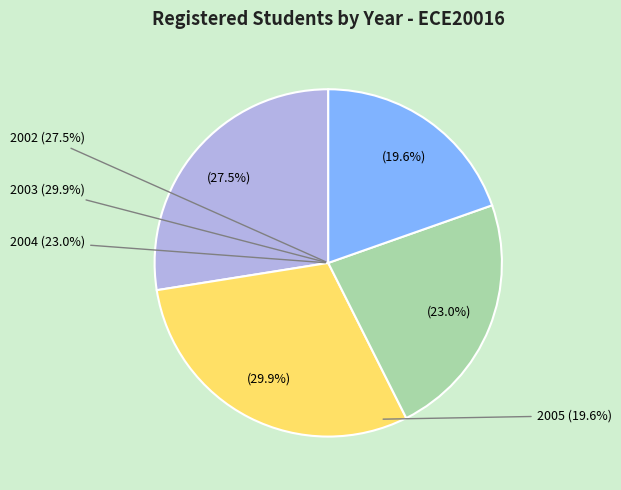

To the nearest percent, what is the average slice percentage?

25%